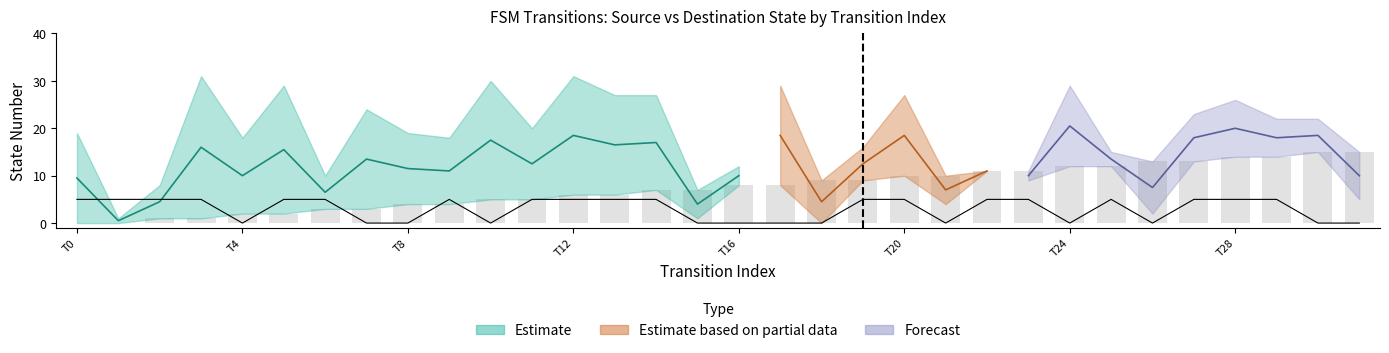

True or false: output_symbol has a value of 1 at 23.

False